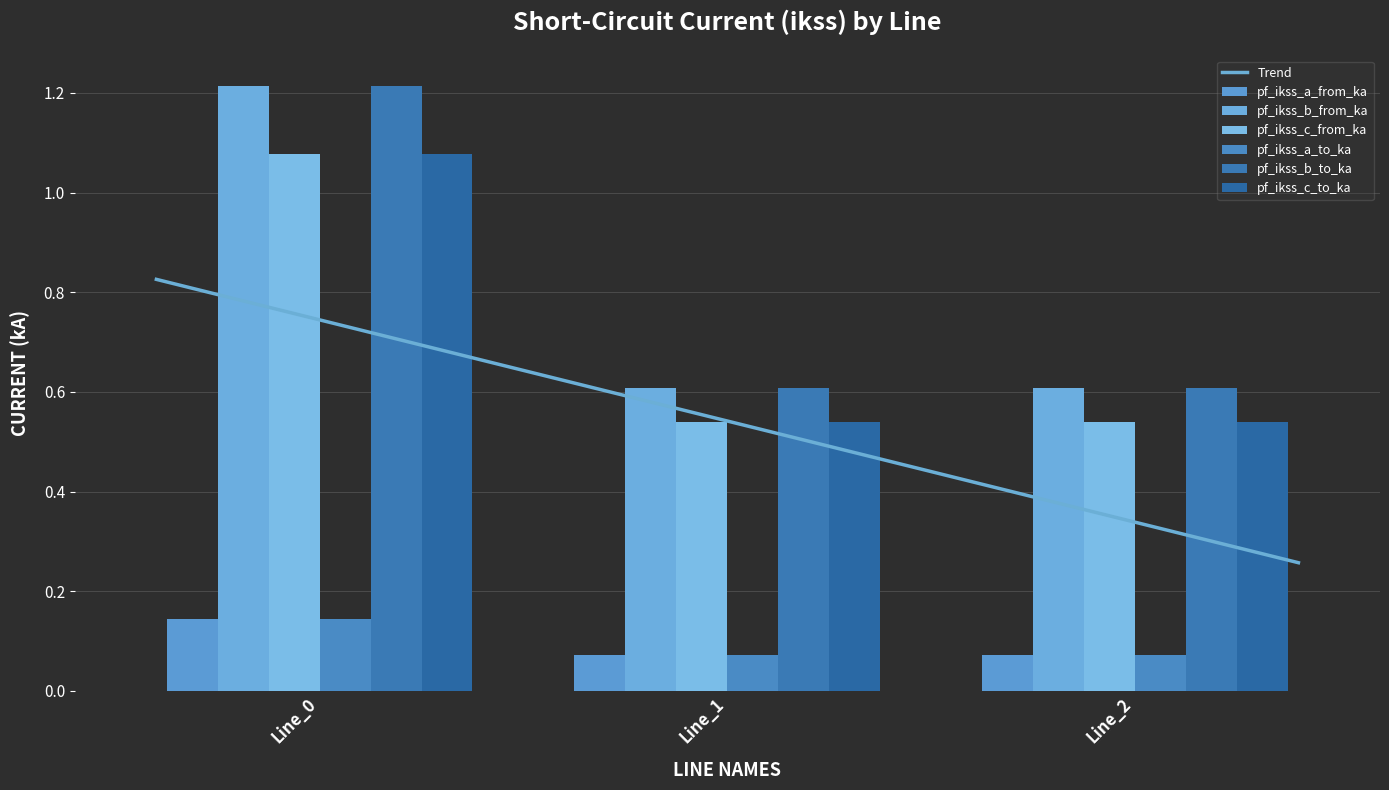

What is the sum of all pf_ikss_c_to_ka values?

2.2